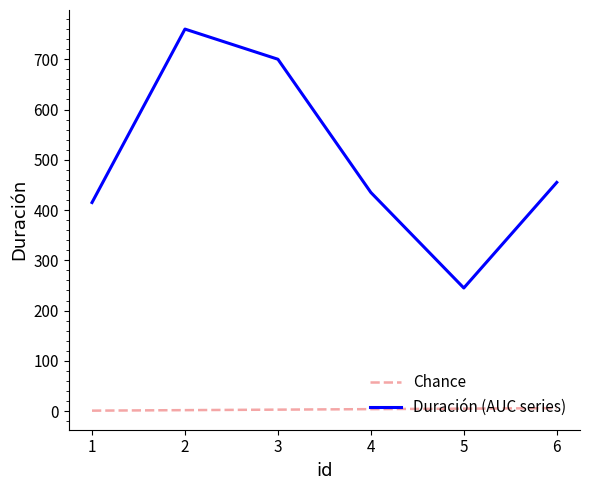

At which category is the sum across all series the highest?

2